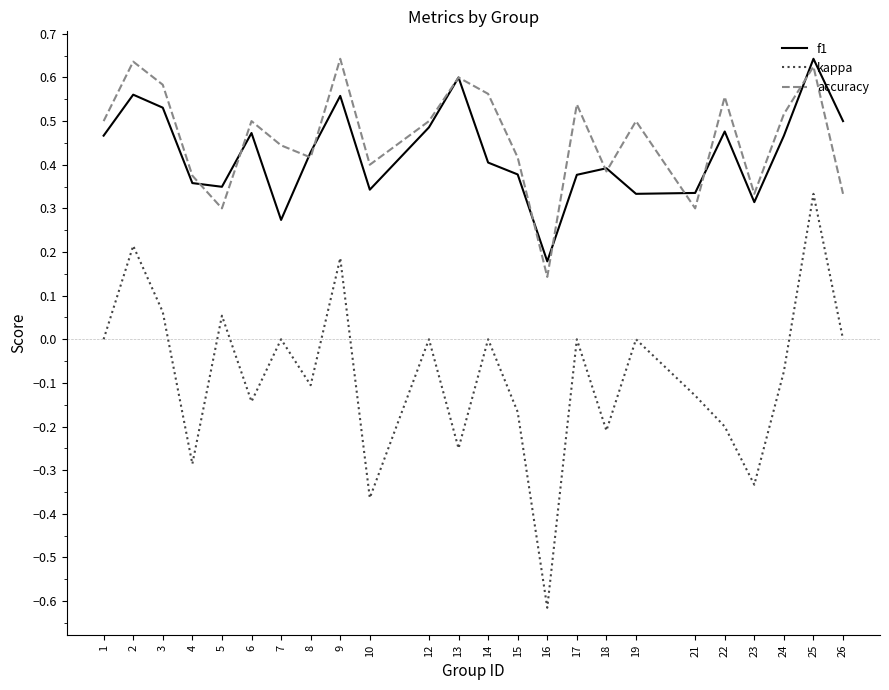

How many lines are shown in the chart?

3